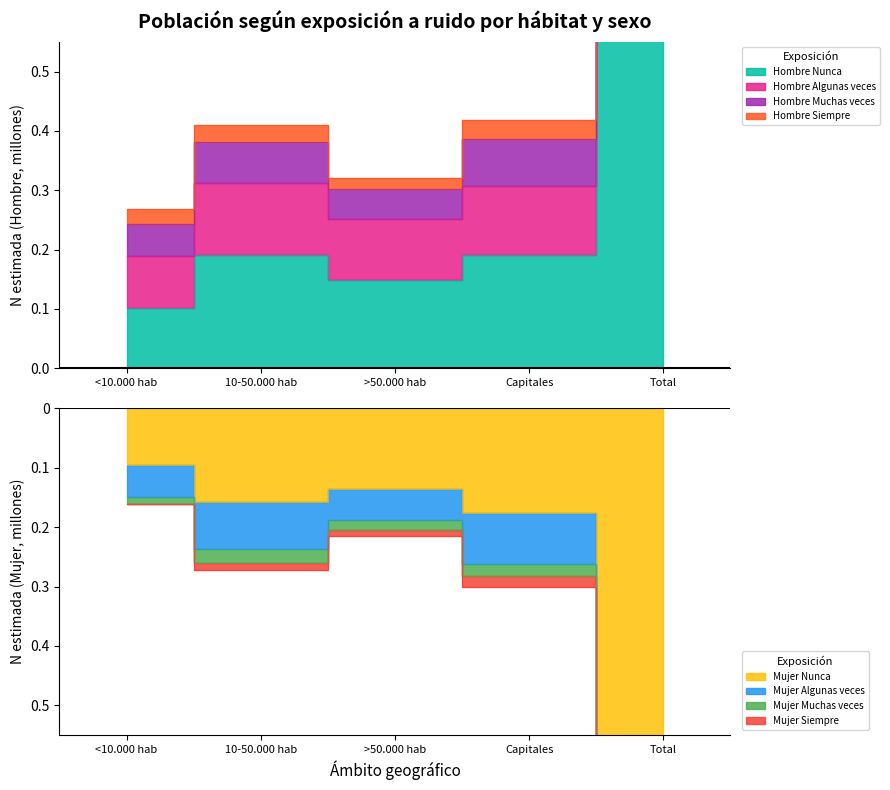

True or false: Mujer N (lím inf IC) and Mujer N (estimada) cross at least once.

False